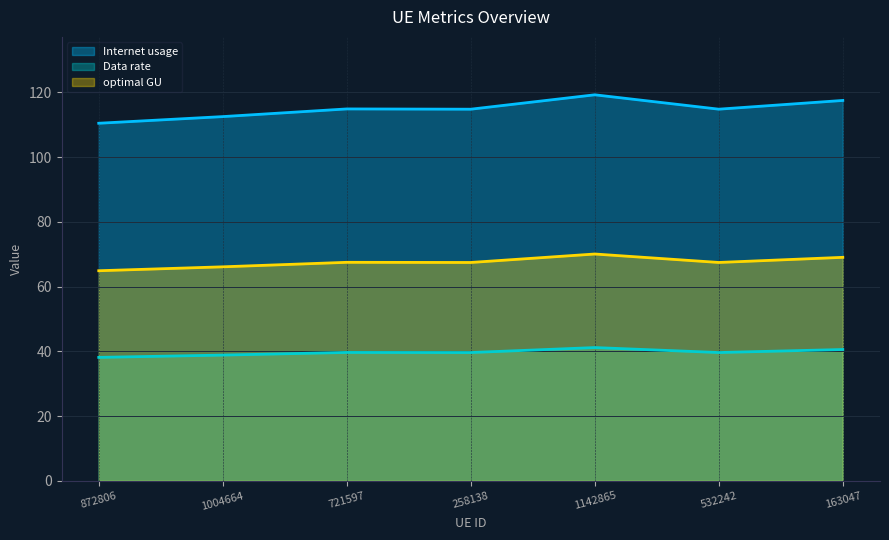

At which label does optimal GU reach its peak?

1142865